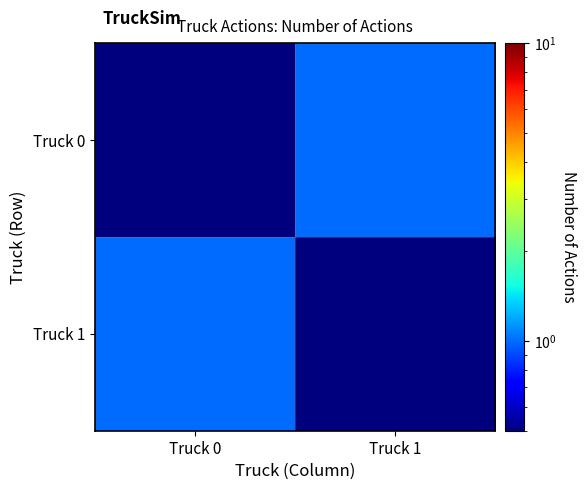

Which series has the largest total across all categories?

Truck 0